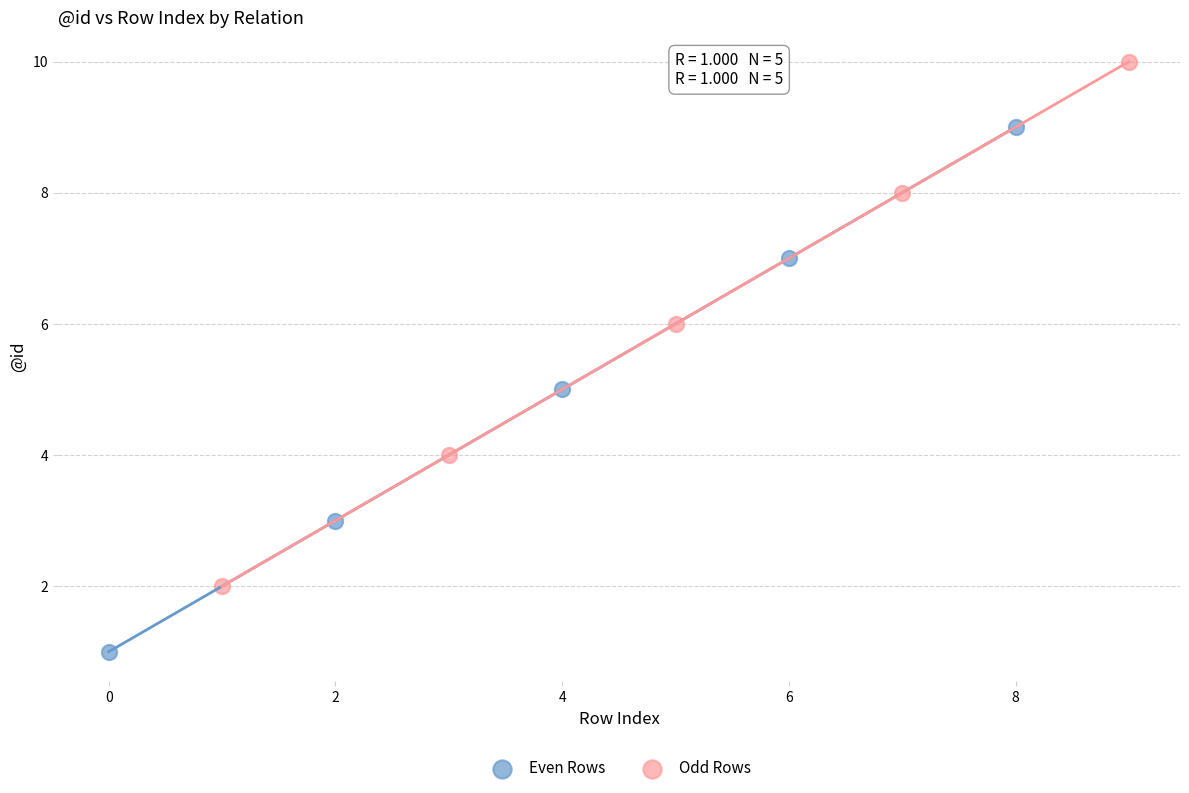

Which series reaches the maximum Y coordinate?

Odd Rows